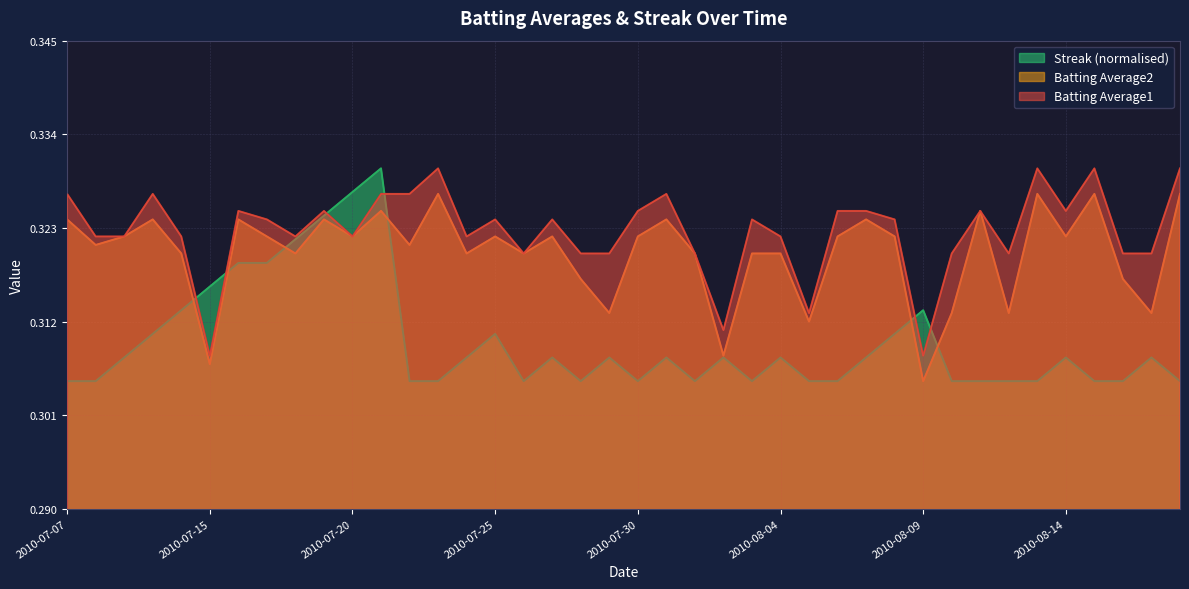

Reading right to left, what are all the values shown in this chart?

Batting Average1: 0.3	0.3	0.3	0.3	0.3	0.3	0.3	0.3	0.3	0.3	0.3	0.3	0.3	0.3	0.3	0.3	0.3	0.3	0.3	0.3	0.3	0.3	0.3	0.3	0.3	0.3	0.3	0.3	0.3	0.3	0.3	0.3	0.3	0.3	0.3	0.3	0.3	0.3	0.3	0.3
Batting Average2: 0.3	0.3	0.3	0.3	0.3	0.3	0.3	0.3	0.3	0.3	0.3	0.3	0.3	0.3	0.3	0.3	0.3	0.3	0.3	0.3	0.3	0.3	0.3	0.3	0.3	0.3	0.3	0.3	0.3	0.3	0.3	0.3	0.3	0.3	0.3	0.3	0.3	0.3	0.3	0.3
Streak: 0.3	0.3	0.3	0.3	0.3	0.3	0.3	0.3	0.3	0.3	0.3	0.3	0.3	0.3	0.3	0.3	0.3	0.3	0.3	0.3	0.3	0.3	0.3	0.3	0.3	0.3	0.3	0.3	0.3	0.3	0.3	0.3	0.3	0.3	0.3	0.3	0.3	0.3	0.3	0.3